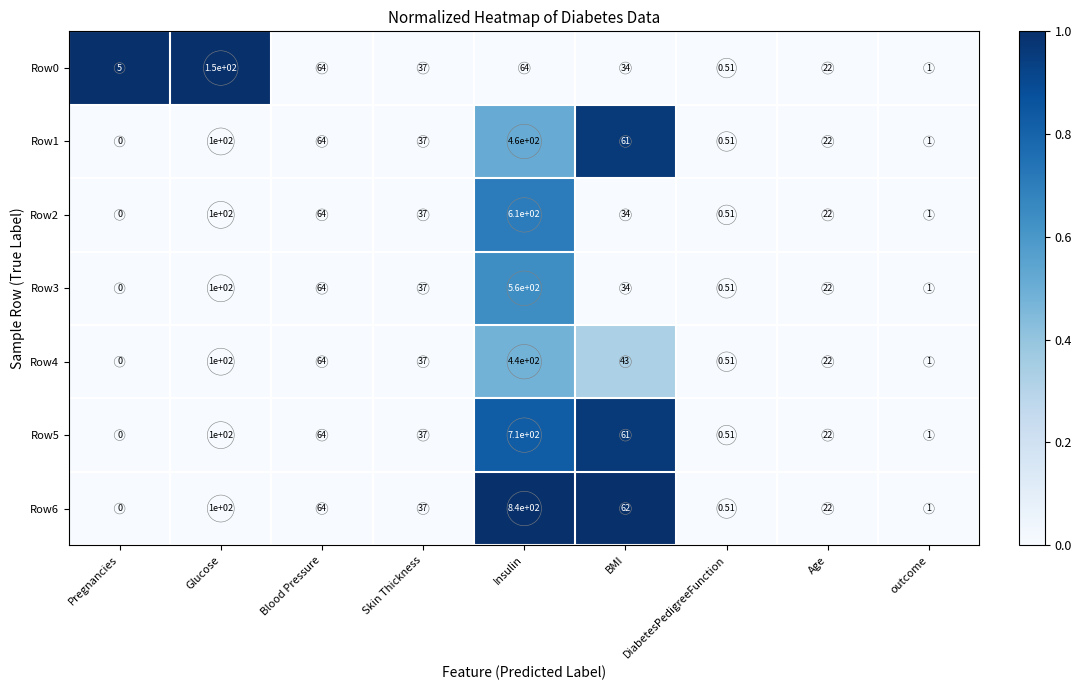

List the labels in order of Row6 value, largest first.

Insulin, Glucose, Blood Pressure, BMI, Skin Thickness, Age, outcome, DiabetesPedigreeFunction, Pregnancies